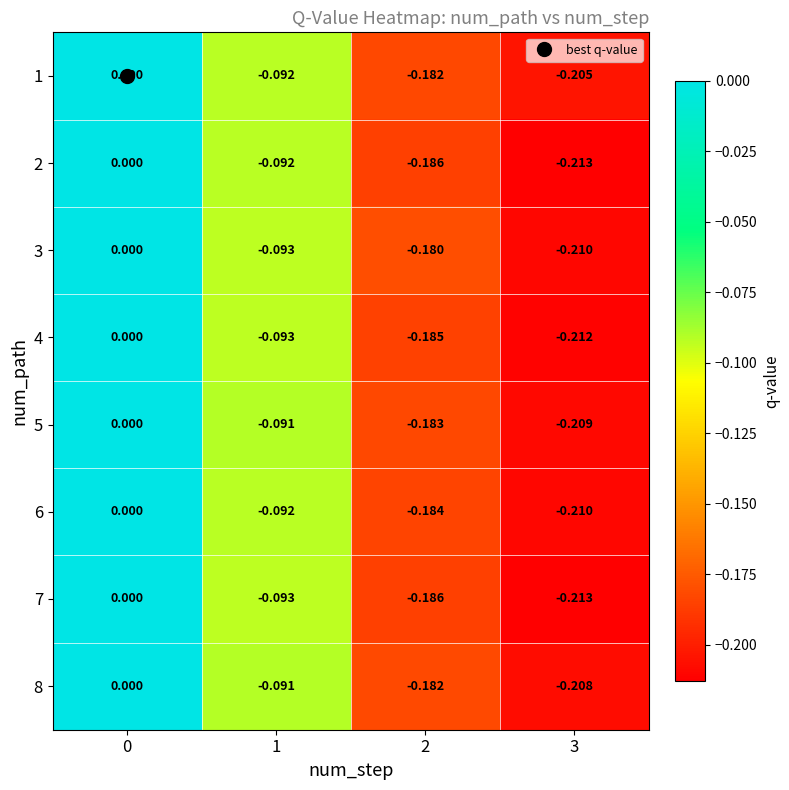

Is the value of 6 at 2 greater than the value of 3 at 0?

No